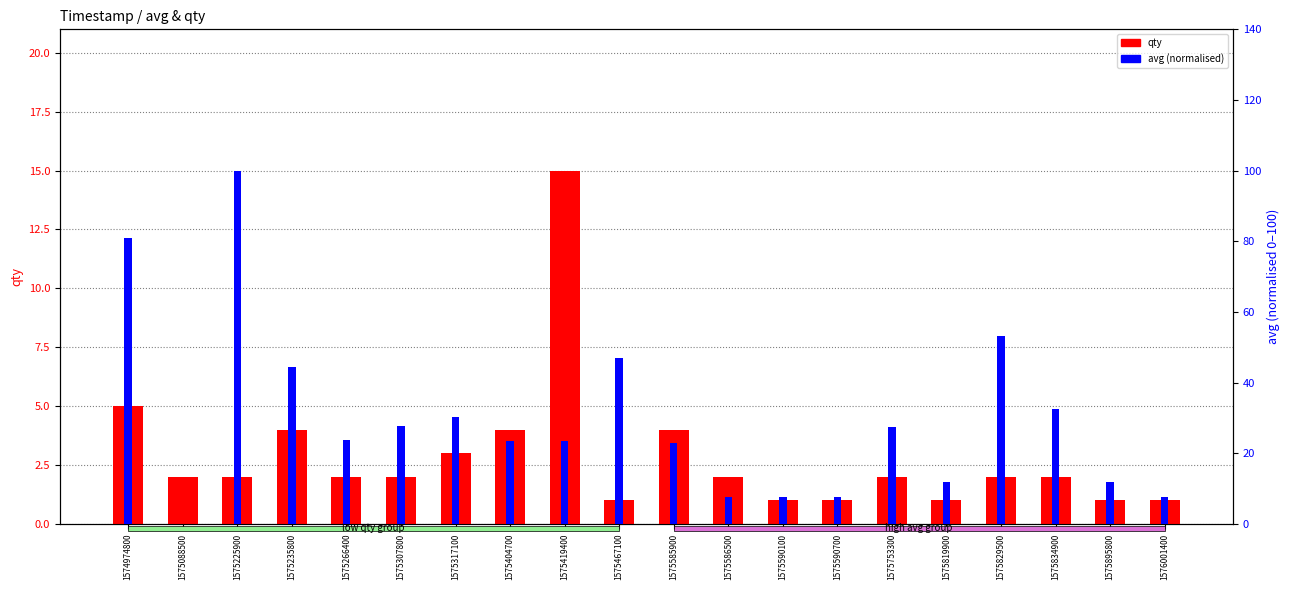

How many data points in qty are less than 2?

6